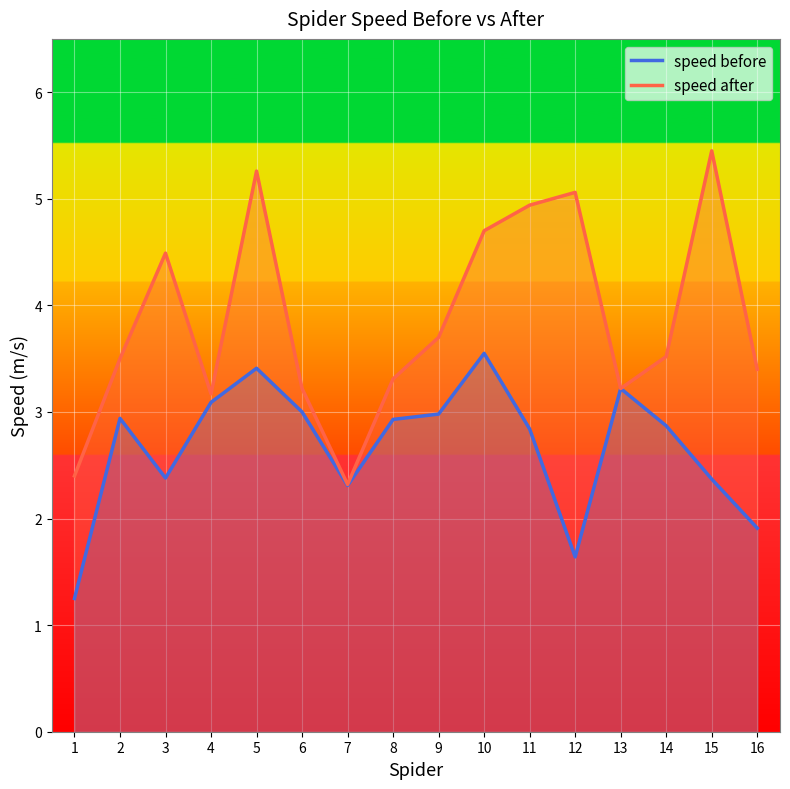

What is the value of the speed after point at the 6th from the left?

3.2